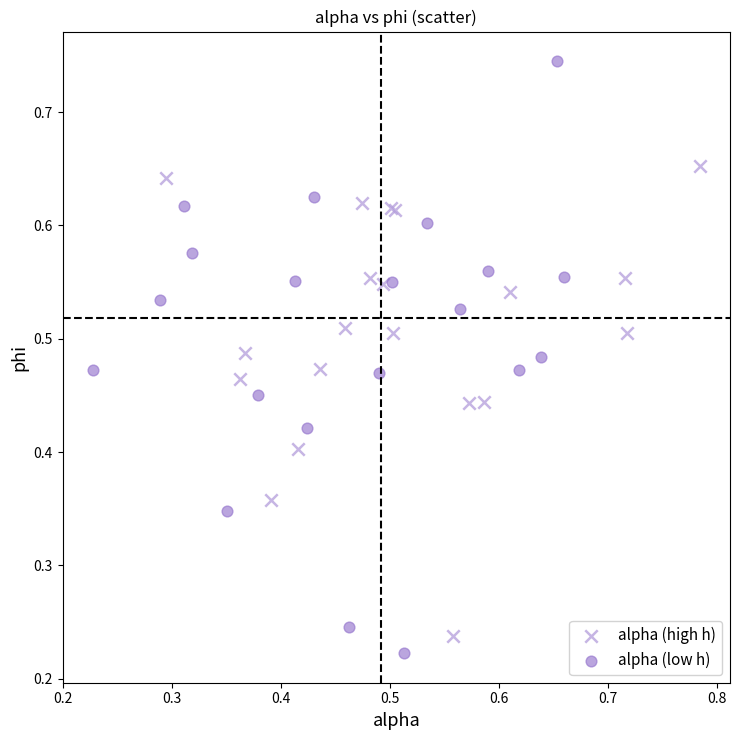

Which series reaches the maximum Y coordinate?

alpha (low h)